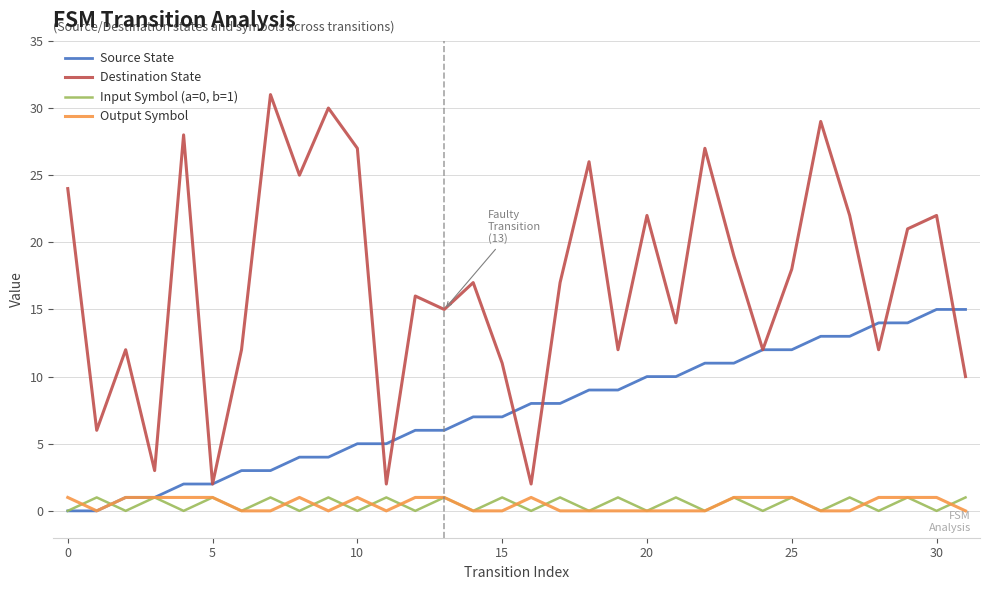

Which series has the largest range (max minus min)?

Destination State